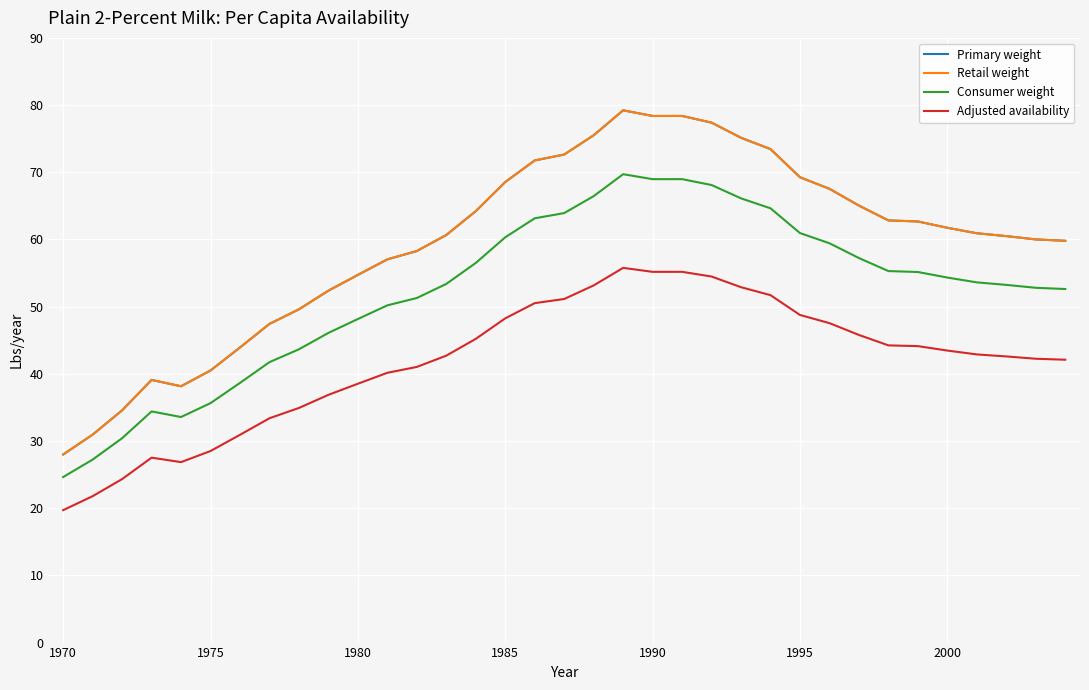

What is the value of the Retail weight point at the 25th from the left?

73.4